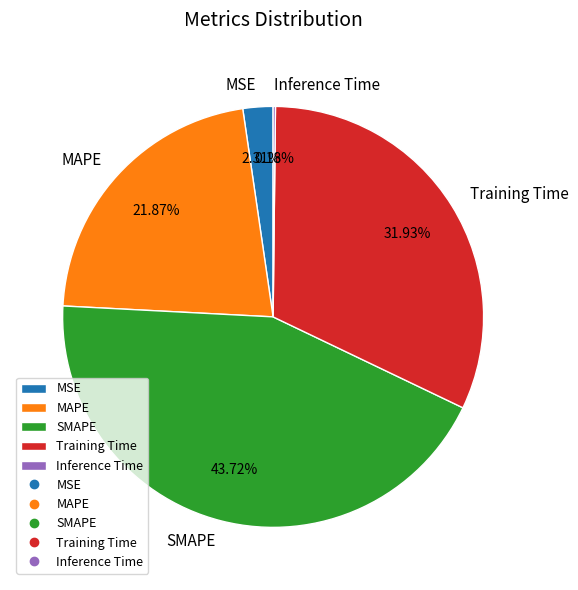

Which category has the biggest portion of the pie?

SMAPE